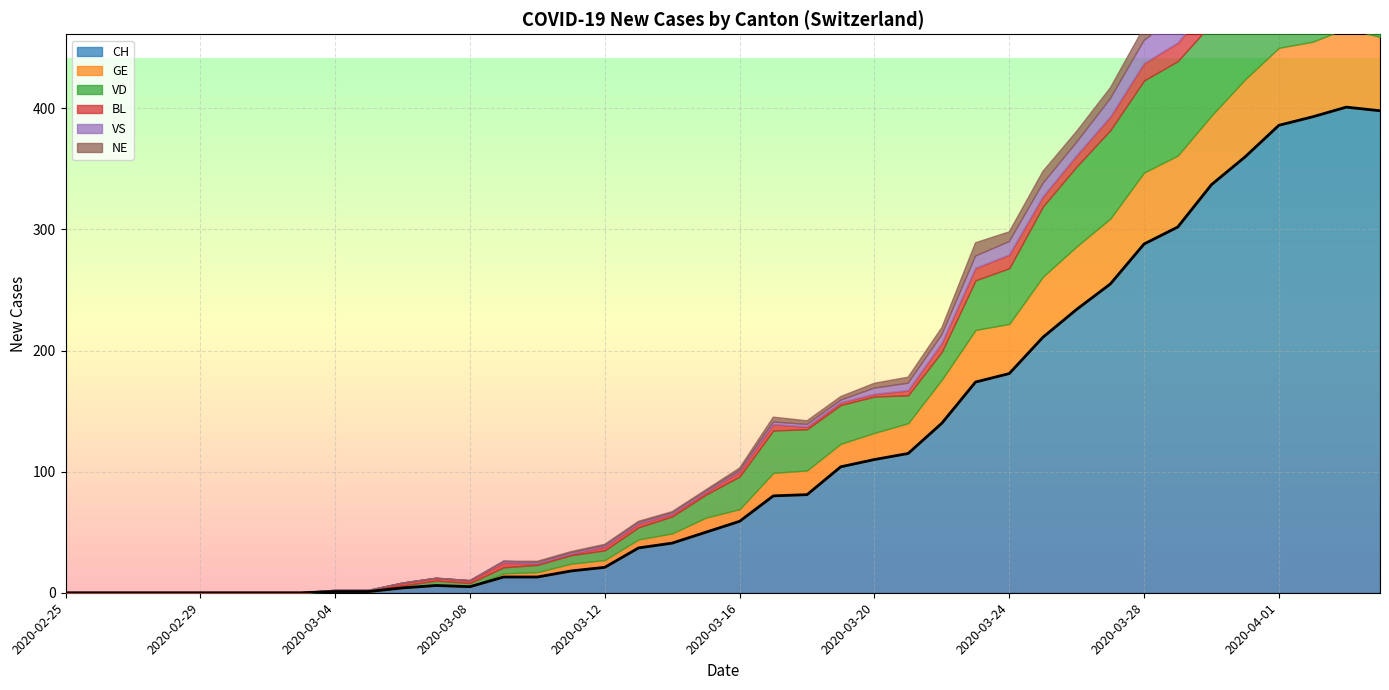

Which category has the lowest value in the VD series?

2020-02-25